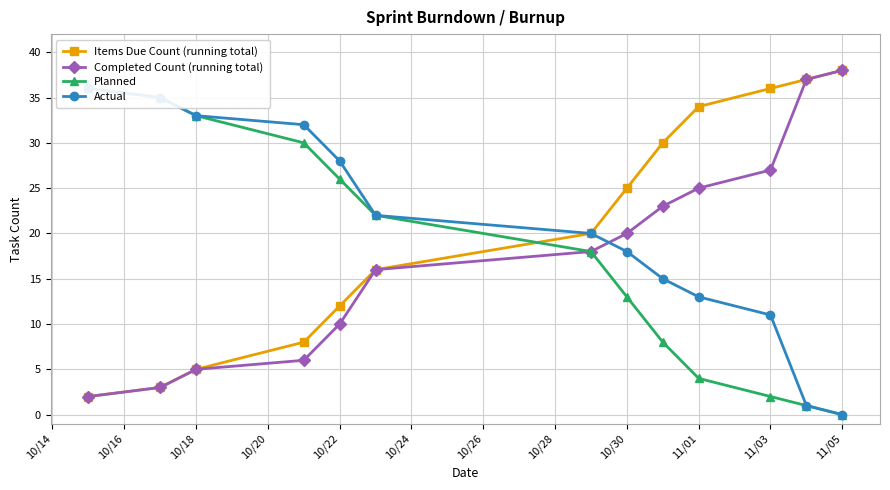

Reading left to right, transcribe all the data shown in this chart.

Items Due Count (running total): 2	3	5	8	12	16	20	25	30	34	36	37	38
Completed Count (running total): 2	3	5	6	10	16	18	20	23	25	27	37	38
Planned: 36	35	33	30	26	22	18	13	8	4	2	1	0
Actual: 36	35	33	32	28	22	20	18	15	13	11	1	0